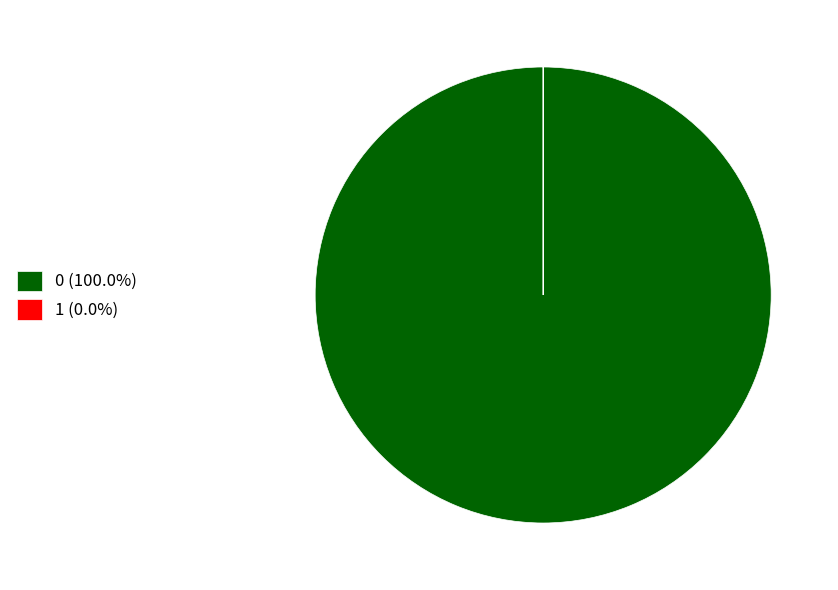

Is there a majority slice in this chart?

Yes